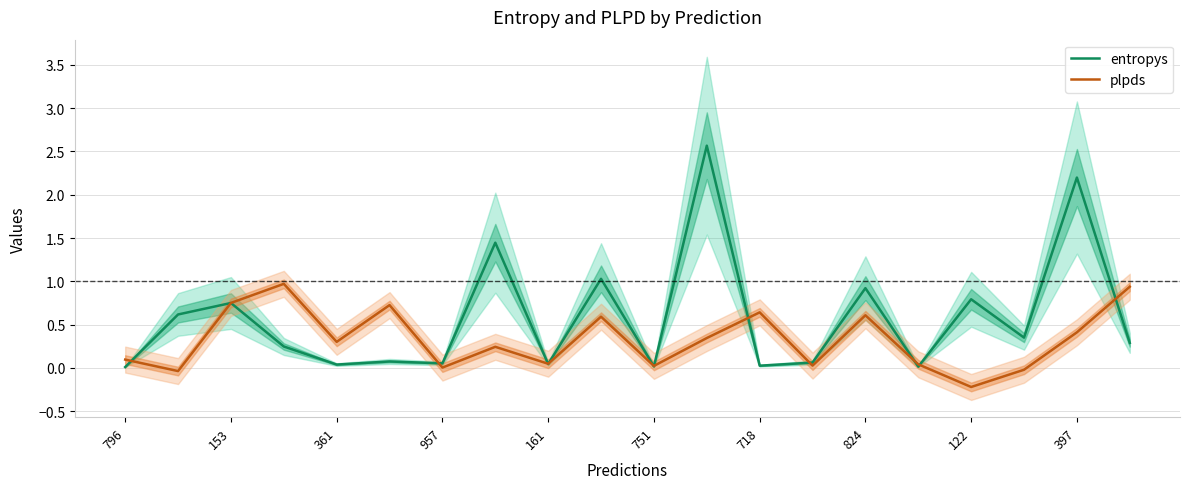

What is the value of the entropys point at the 18th from the left?

0.3